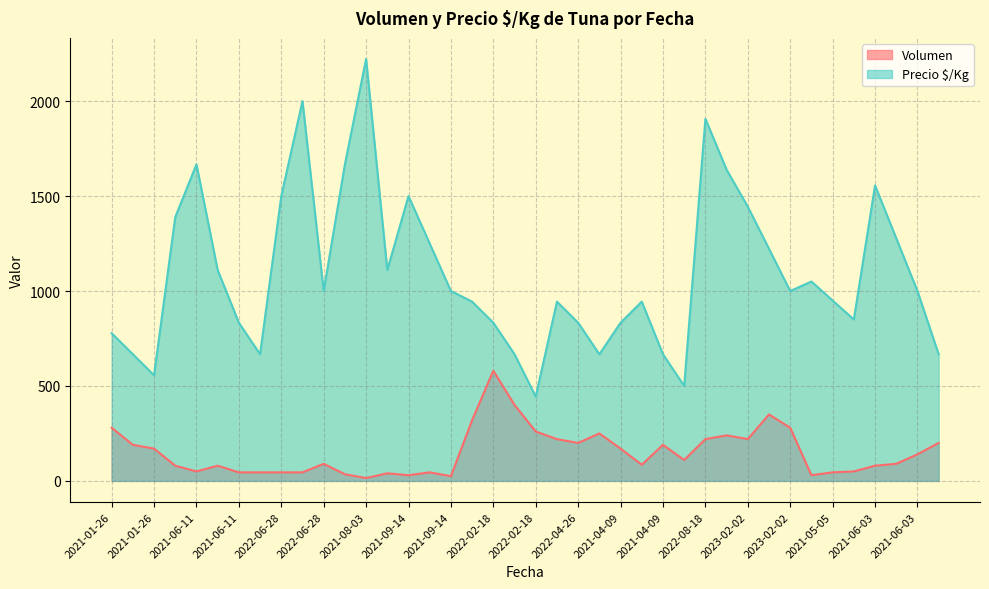

Which series has the largest total across all categories?

Precio $/Kg